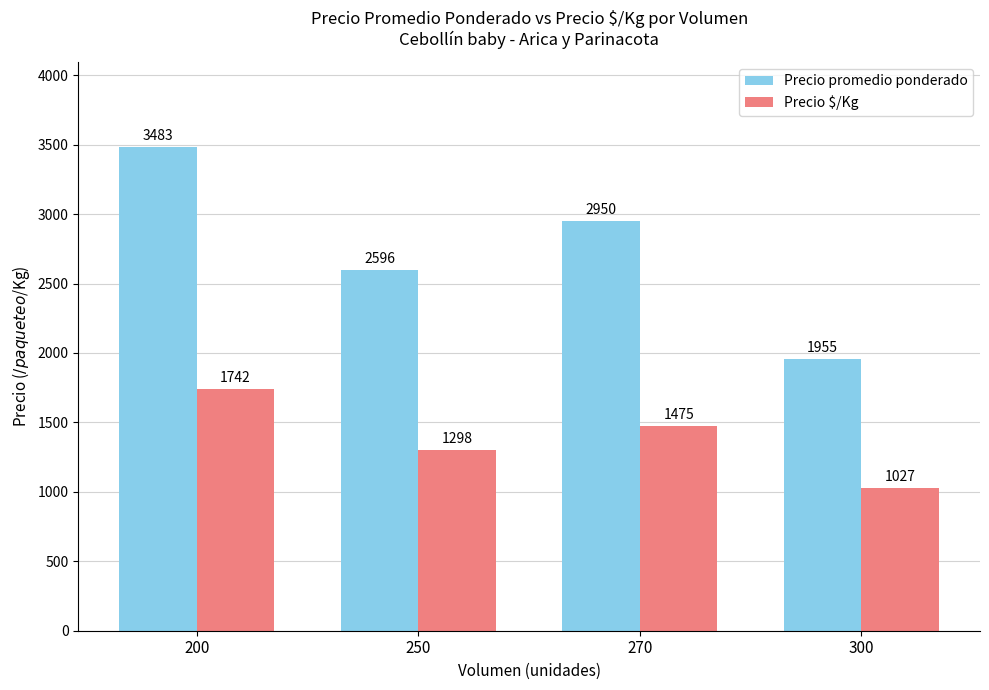

Reading left to right, transcribe all the data shown in this chart.

Precio promedio ponderado: 200=3483	250=2596	270=2950	300=1955
Precio $/Kg: 200=1742	250=1298	270=1475	300=1027